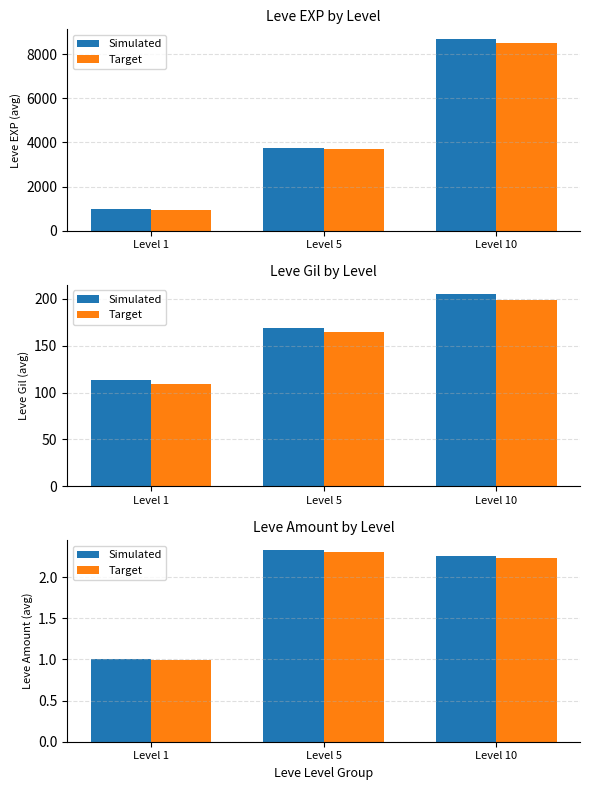

What is the total value across all series at Level 5?

4.6